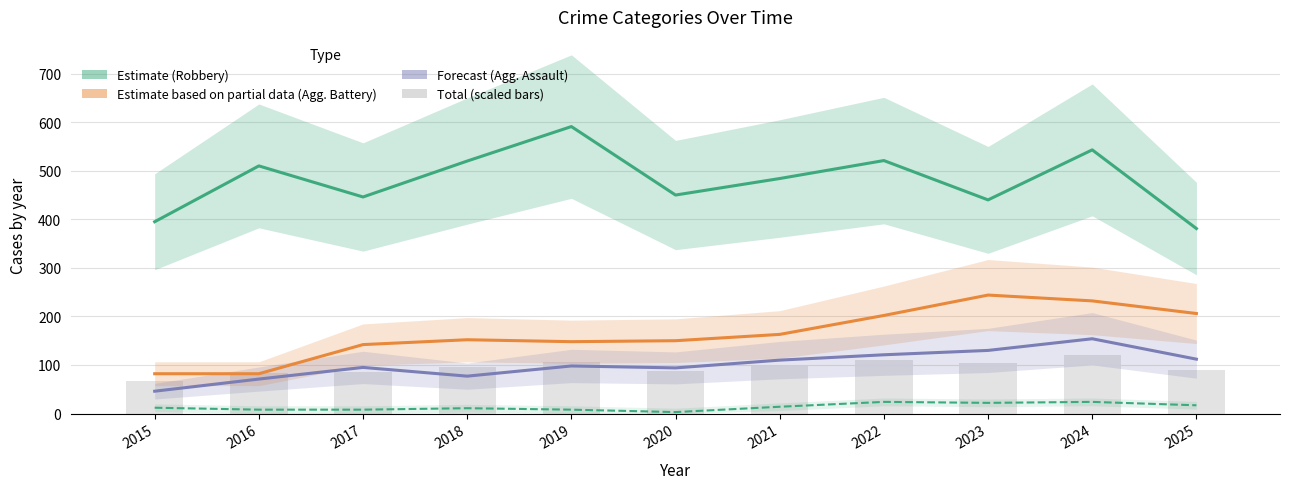

Rank the series by their maximum value, from highest to lowest.

Robbery (Estimate), Aggravated Battery (Partial), Aggravated Assault (Forecast), Total (scaled), Criminal Sexual Assault